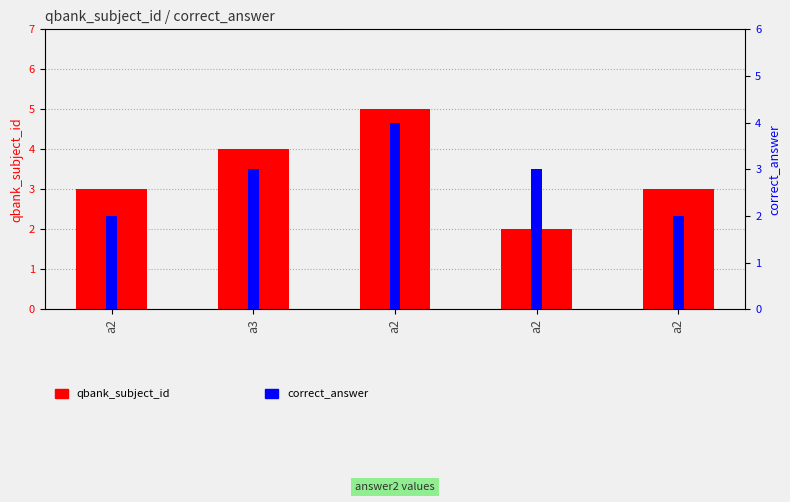

Read the correct_answer value at a2.

2